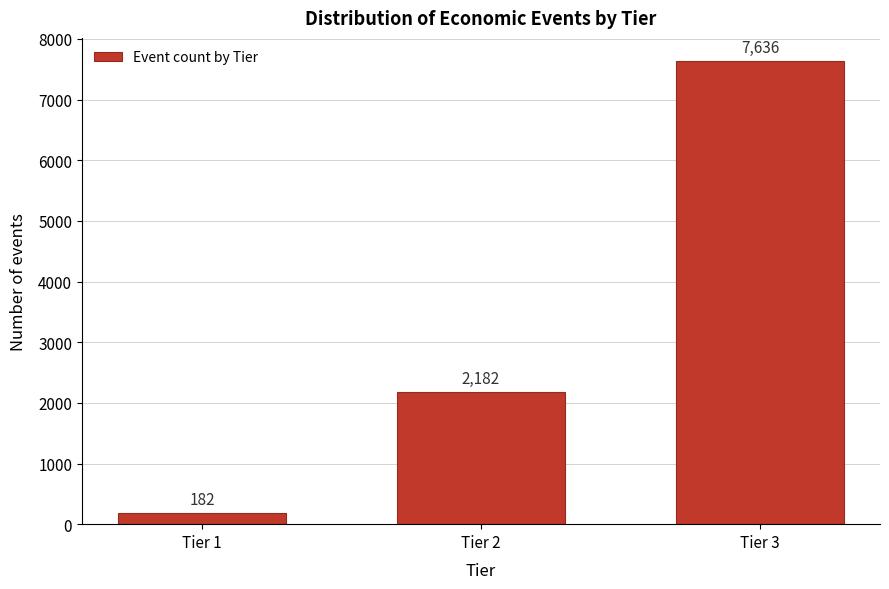

Reading left to right, list all the values displayed in this chart.

Tier 1=182	Tier 2=2182	Tier 3=7636